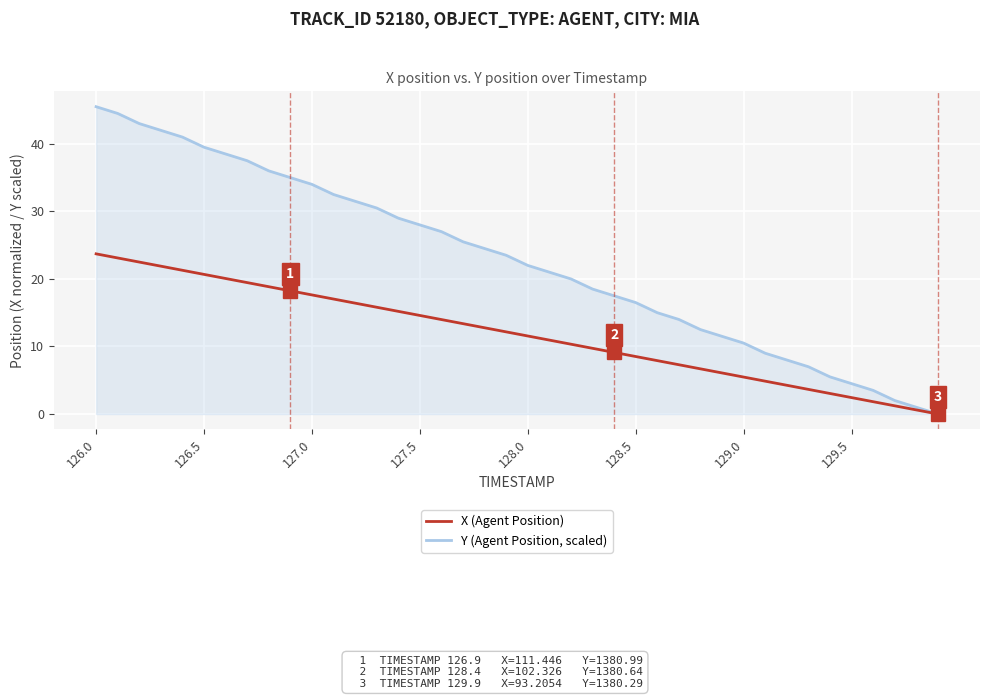

List the series in order of their overall mean, lowest first.

X (Agent Position), Y (Agent Position, scaled)